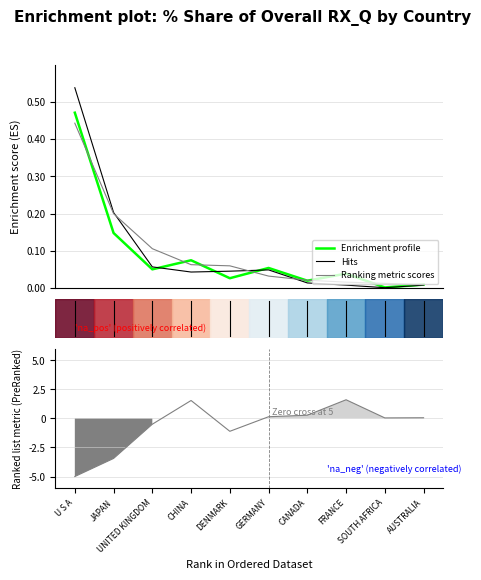

Rank the series at GERMANY from highest to lowest value.

Enrichment profile, Hits, Ranking metric scores